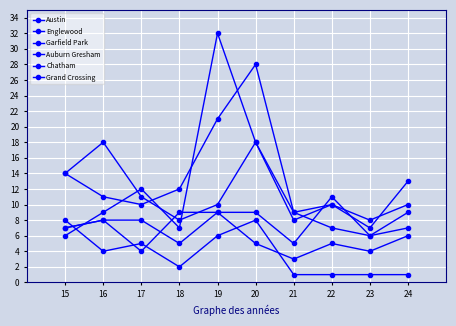

How many Chatham values are between 5 and 8?

7